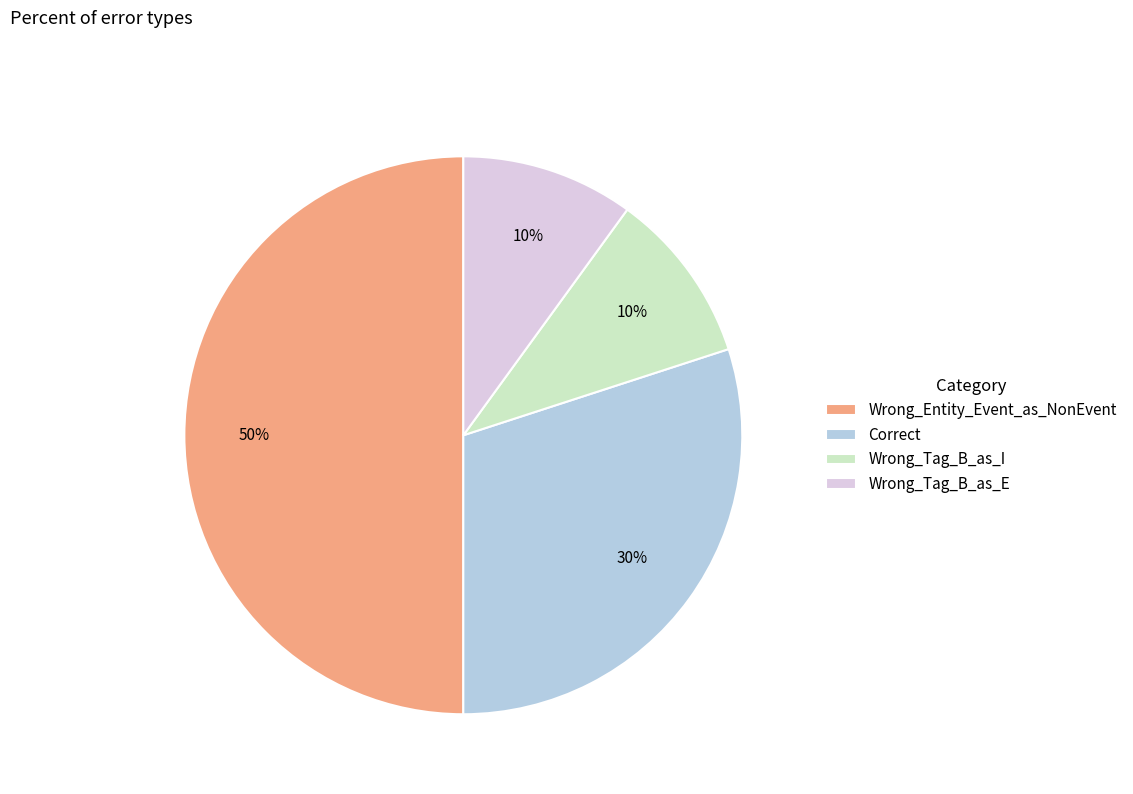

Between Wrong_Entity_Event_as_NonEvent and Wrong_Tag_B_as_E, which is larger?

Wrong_Entity_Event_as_NonEvent